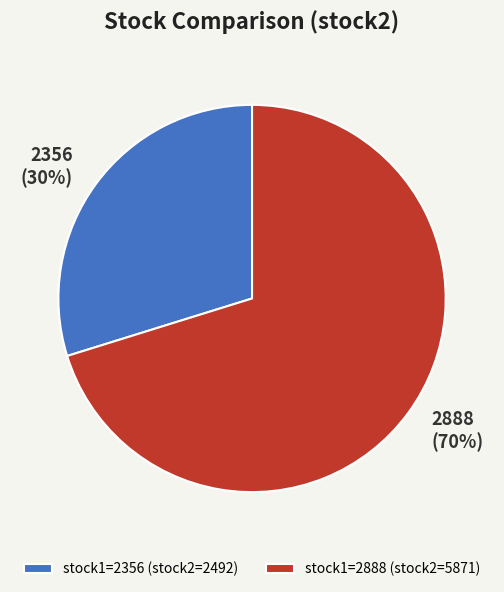

To the nearest percent, what percentage of the pie is stock1=2356 (stock2=2492)?

30%